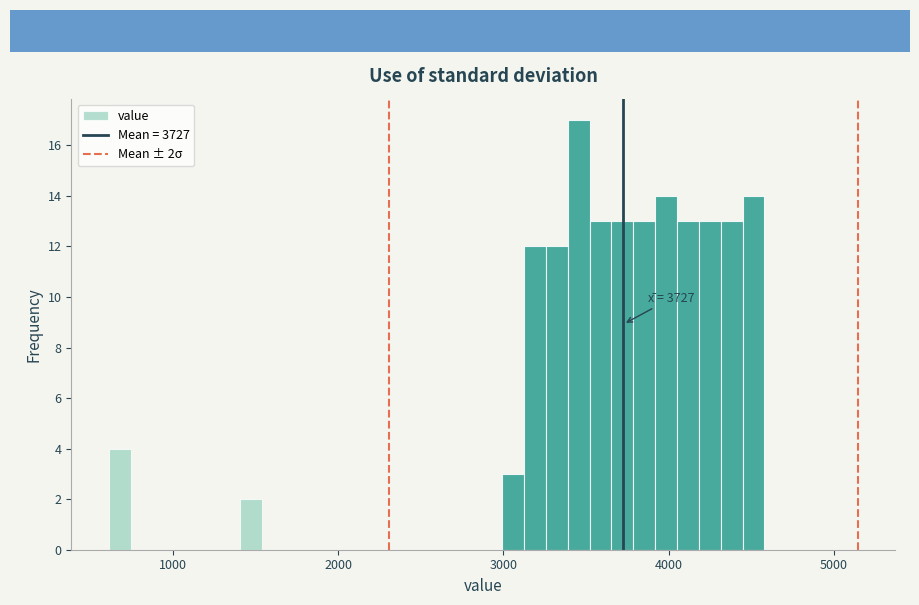

Around what value on the x-axis is the tallest bar? Give the approximate position of its centre, as read against the axis.

3500